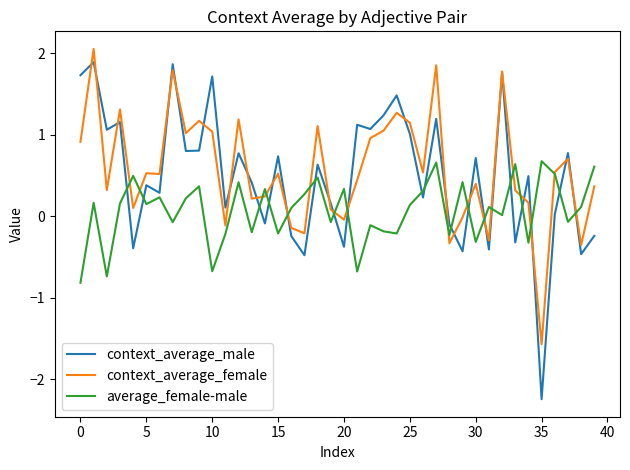

What is the lowest value of the context_average_female series?

-1.6